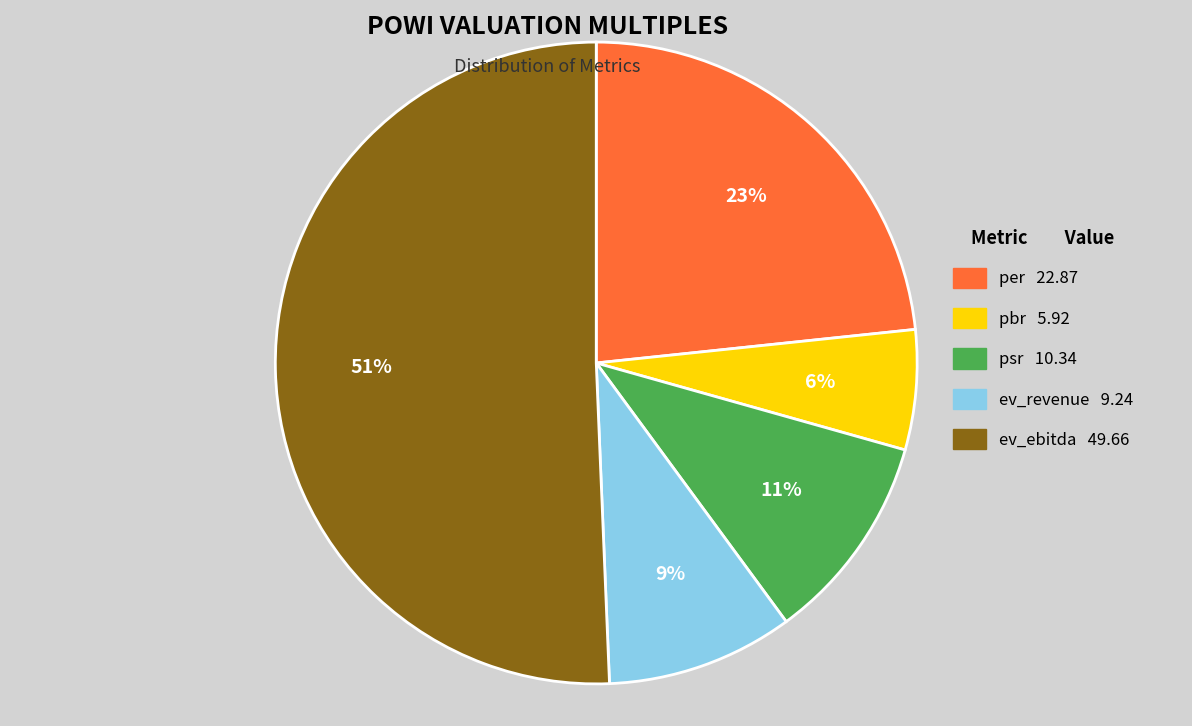

Which has a higher value, ev_ebitda or per?

ev_ebitda